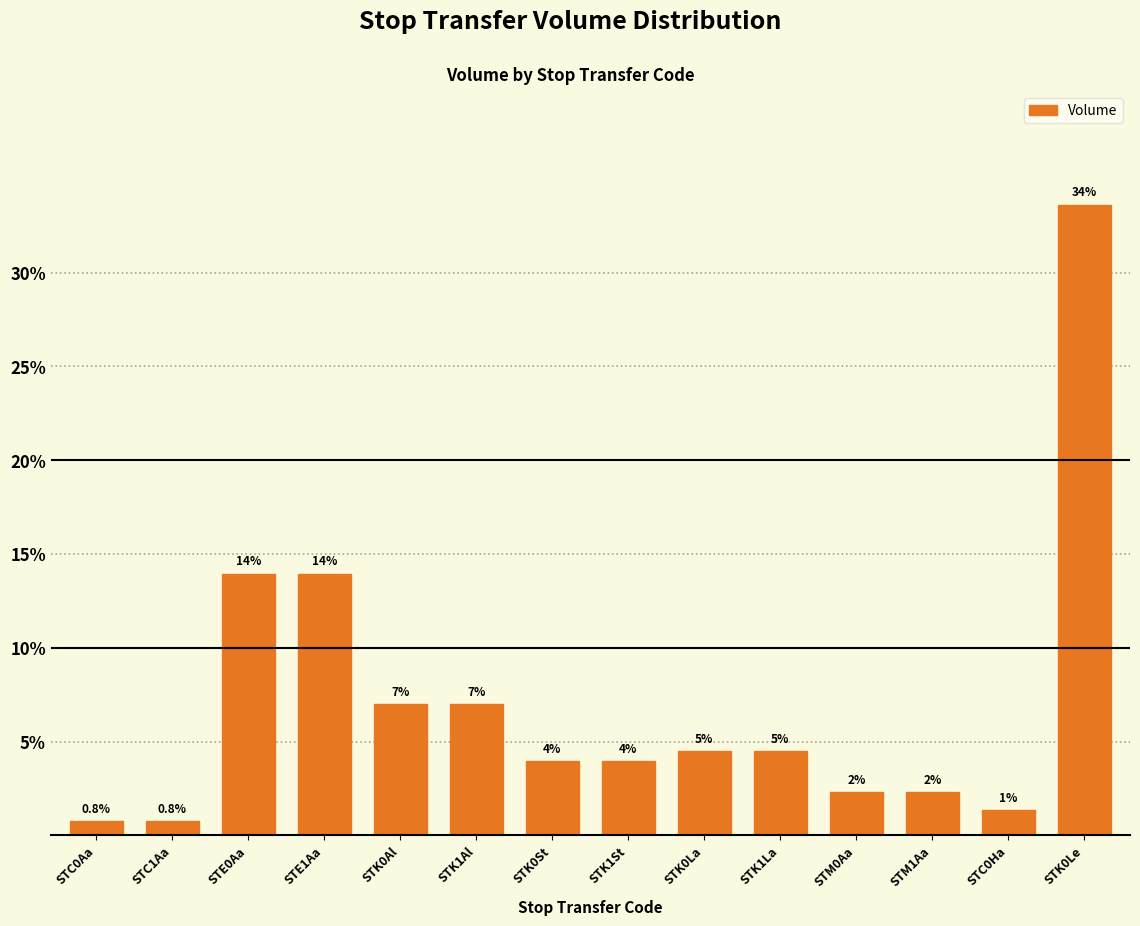

Approximately how many times larger is the value at STM0Aa compared to STM1Aa?

1.0